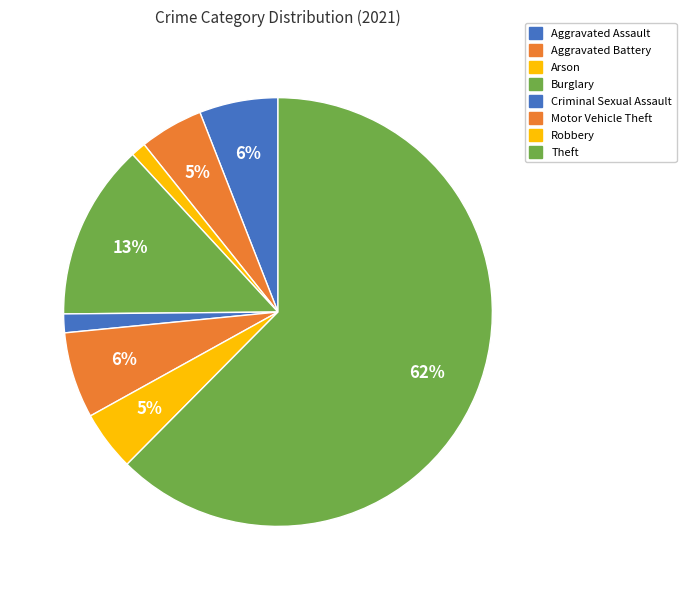

To the nearest percent, what is the difference between the Aggravated Battery and Aggravated Assault slice percentages?

1%